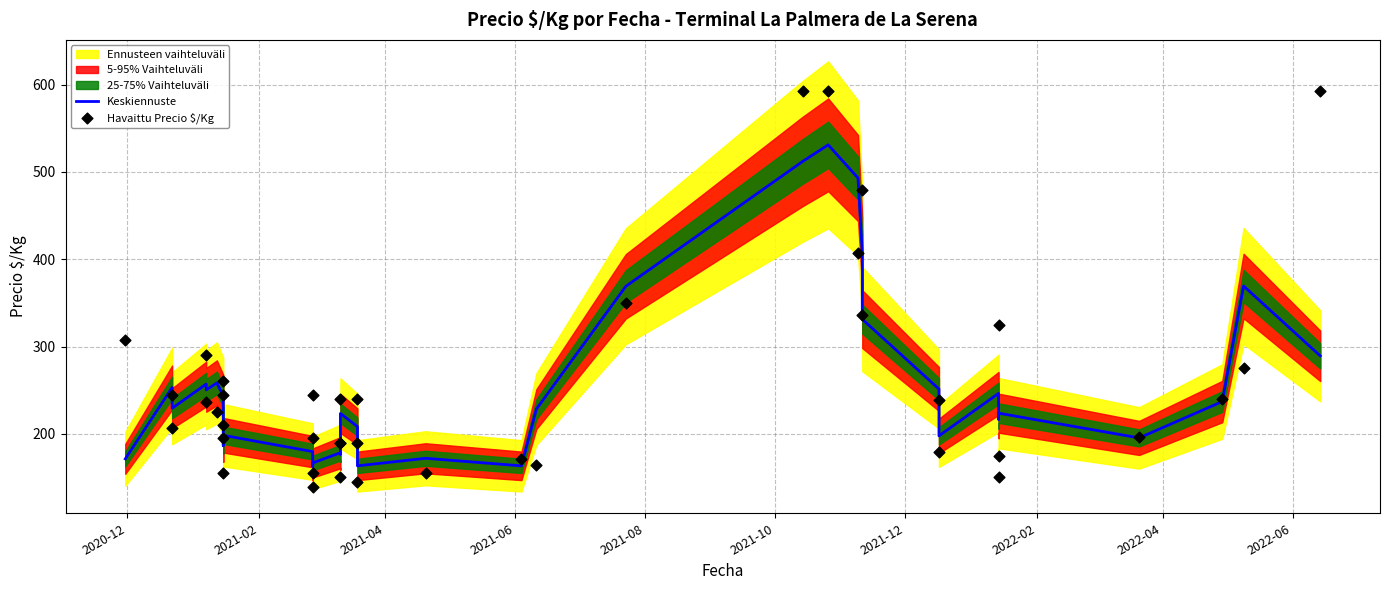

Is the value of Keskiennuste at 34 greater than the value of Havaittu Precio $/Kg at 35?

Yes